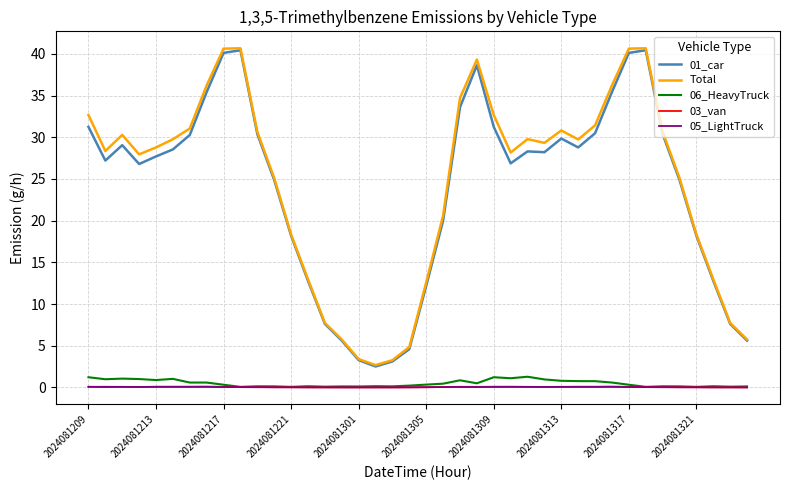

Which series has the largest range (max minus min)?

Total